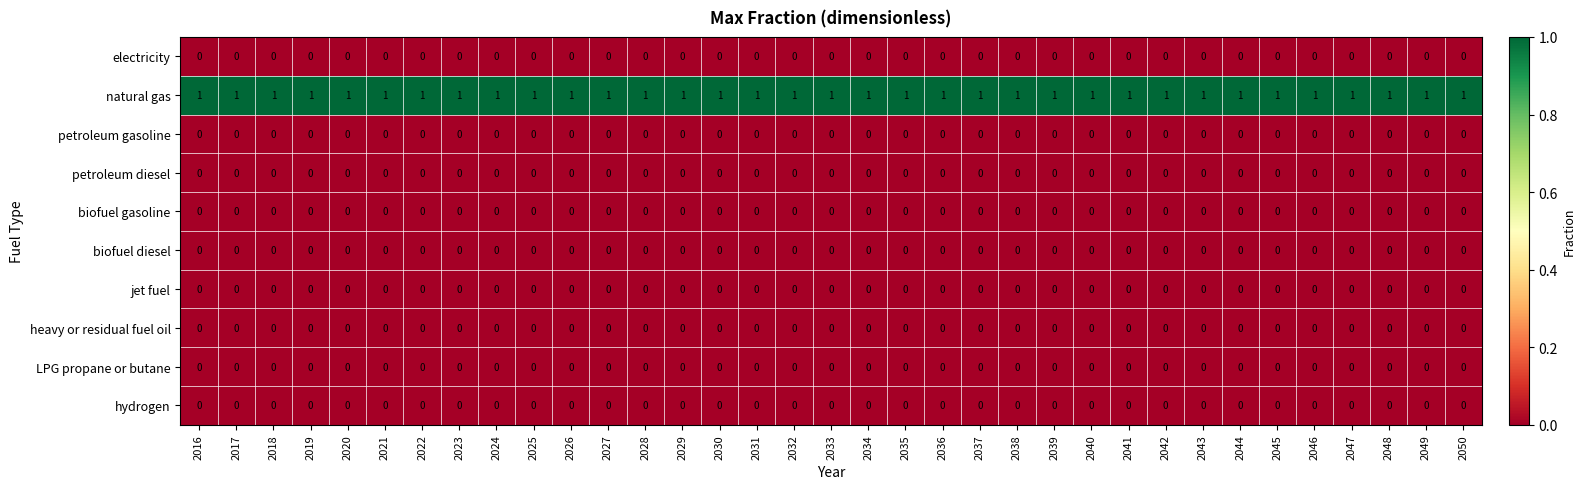

The petroleum diesel series shows 0 at 2031. True or false?

True